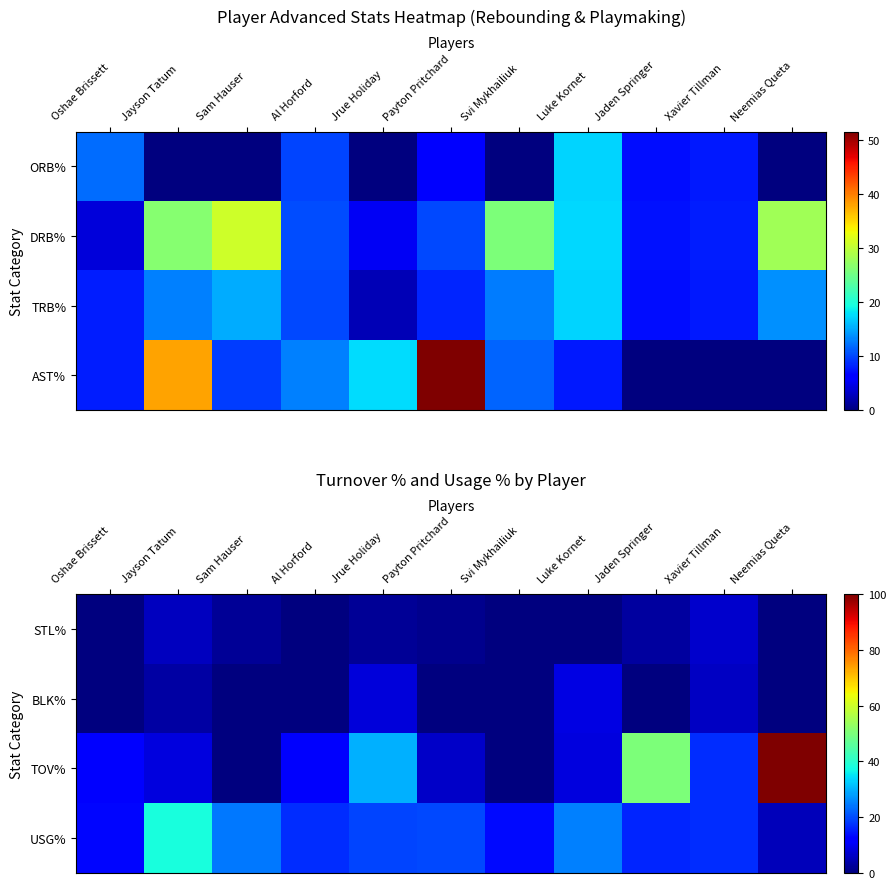

True or false: STL% has a value of 2.3 at Al Horford.

False